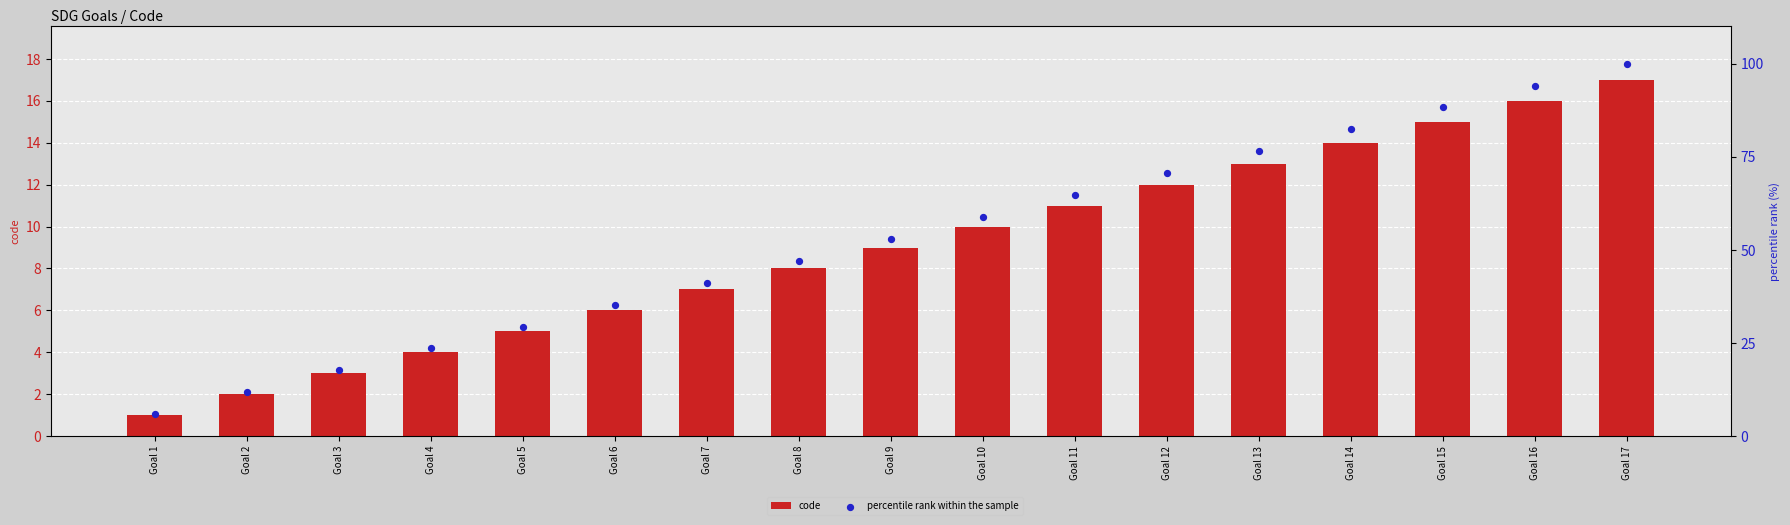

Which series reaches the maximum Y coordinate?

percentile rank within the sample